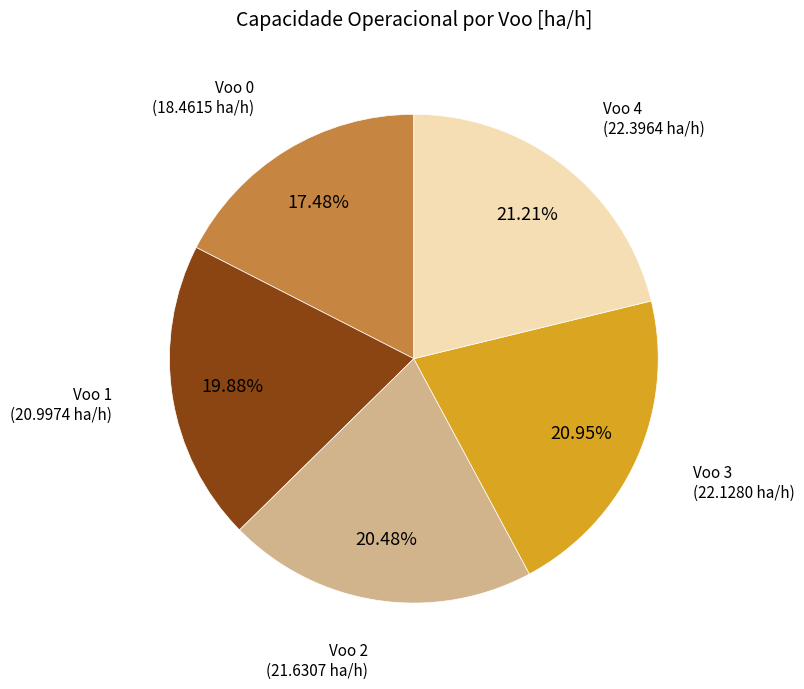

To the nearest percent, what is the average slice percentage?

20%